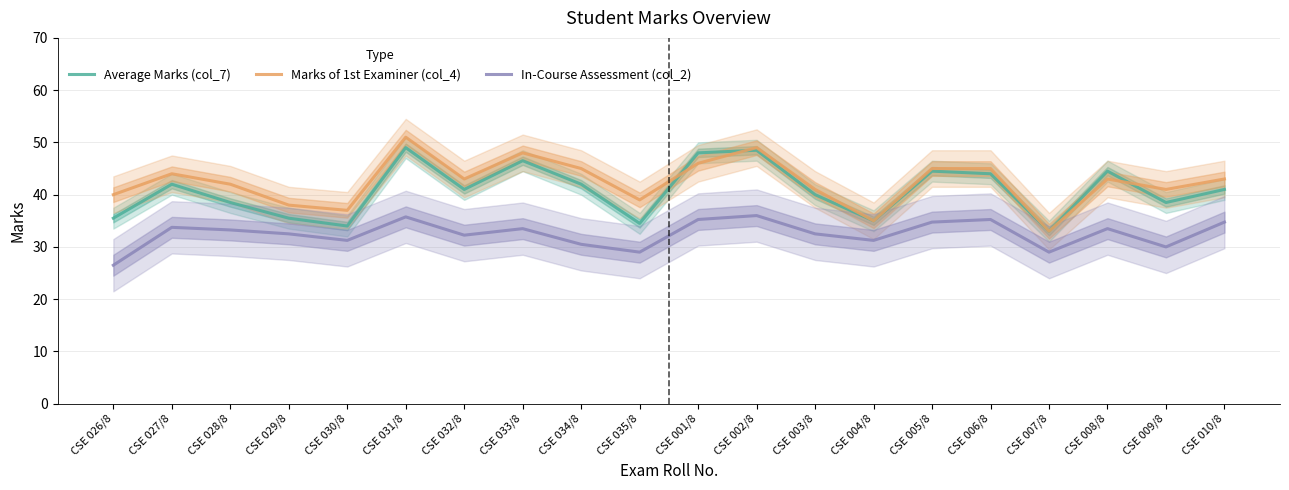

What are all the series names shown in the legend?

Average Marks (col_7), Marks of 1st Examiner (col_4), In-Course Assessment (col_2)